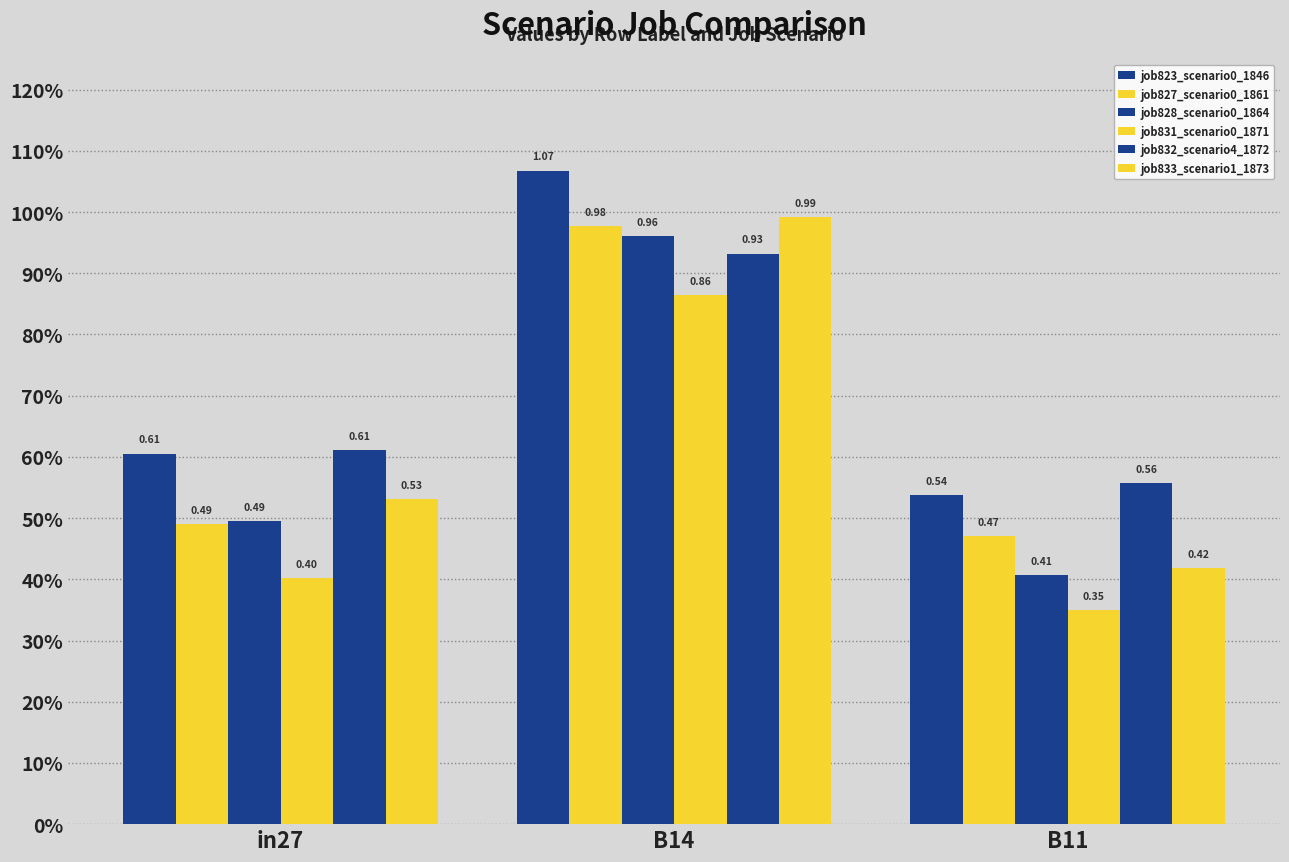

What is the average value of the job823_scenario0_1846 series?

0.7